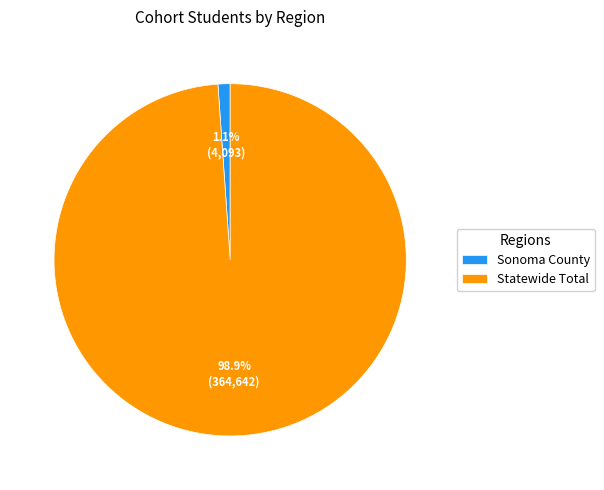

Which has a higher value, Sonoma County or Statewide Total?

Statewide Total